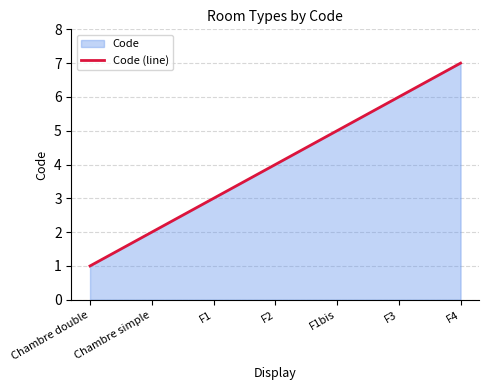

Approximately how many times larger is the value at F1bis compared to Chambre double?

5.0